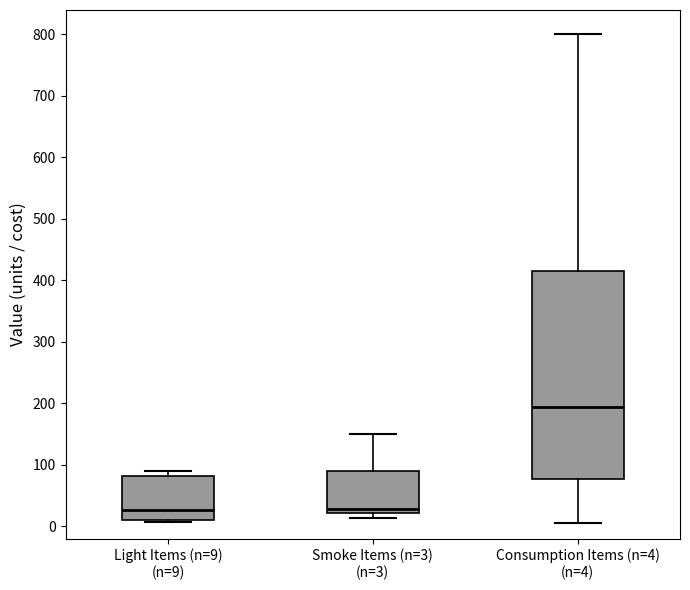

Where is the lower edge of the box for Light Items (n=9) (n=9) on the y-axis? The values are not printed on the chart, so give them approximately, as read against the axis.

10